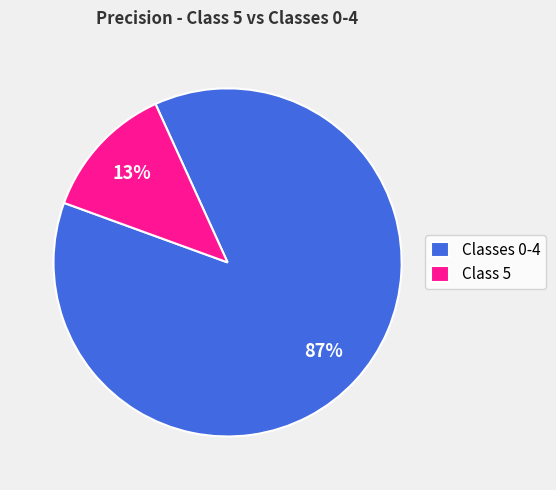

To the nearest percent, what is the combined percentage of Classes 0-4 and Class 5?

100%